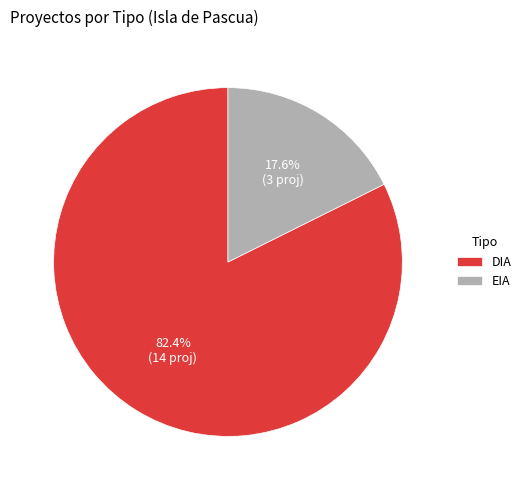

Rank the categories by value from lowest to highest.

EIA, DIA